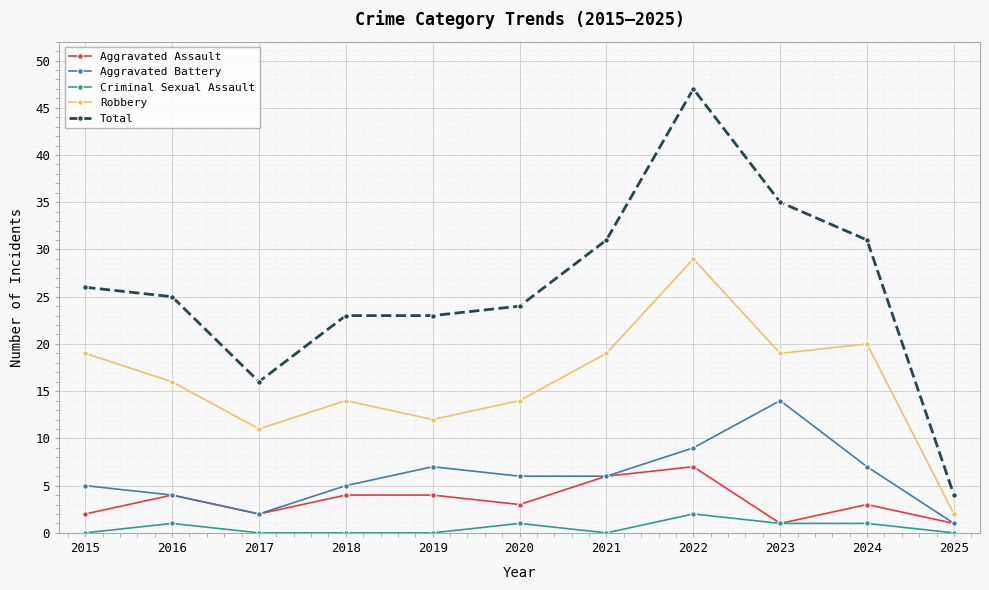

Rank the series by their maximum value, from lowest to highest.

Criminal Sexual Assault, Aggravated Assault, Aggravated Battery, Robbery, Total